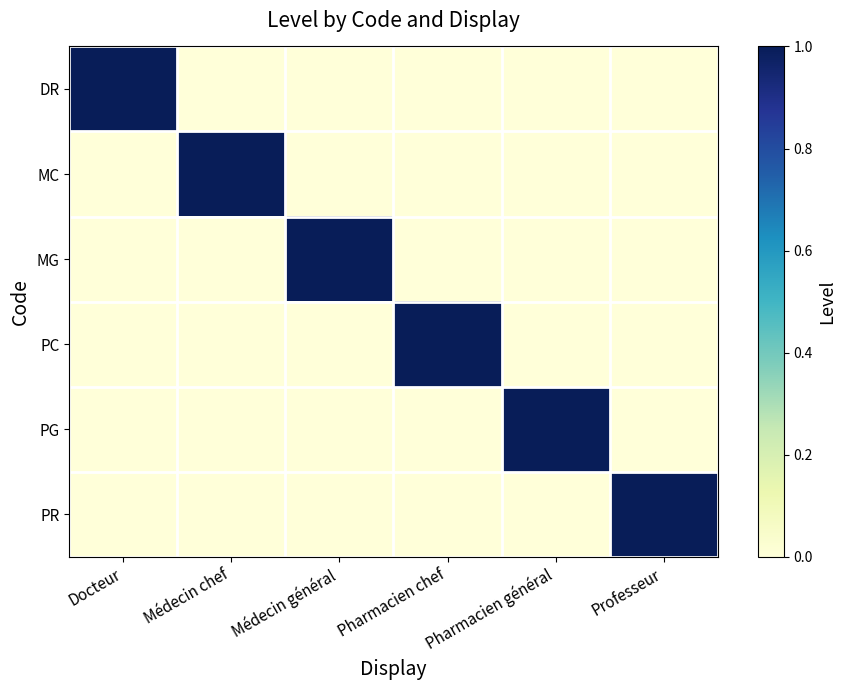

What is the spread (max minus min) of values at Médecin général?

1